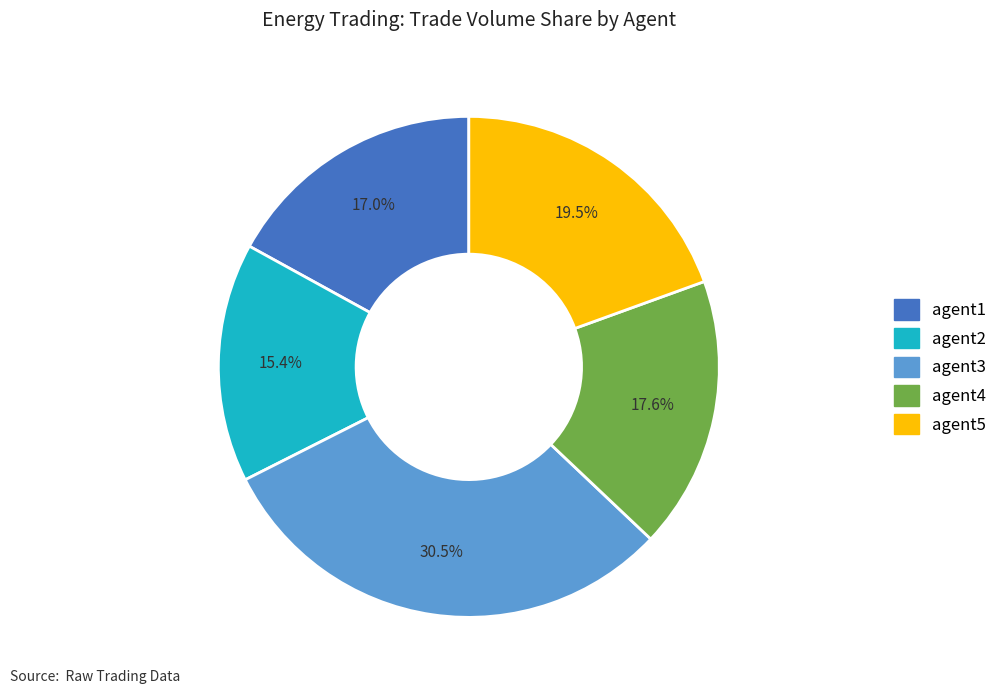

How many slices are in this pie chart?

5